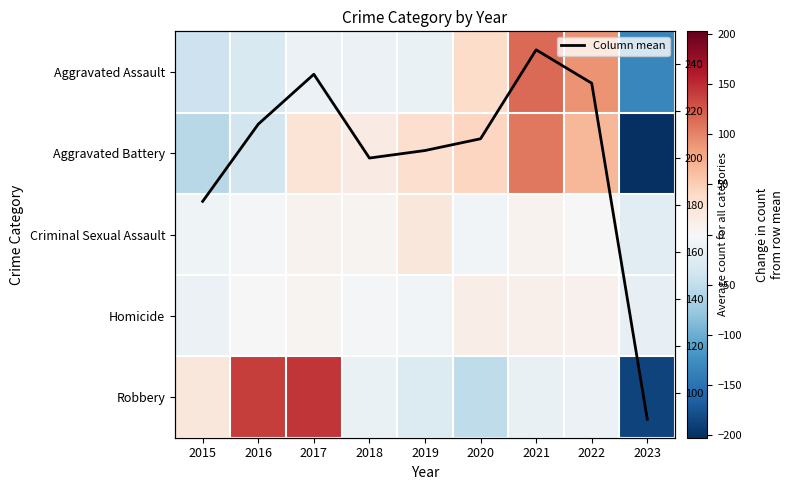

The Column mean series shows 181.6 at 2015. True or false?

True